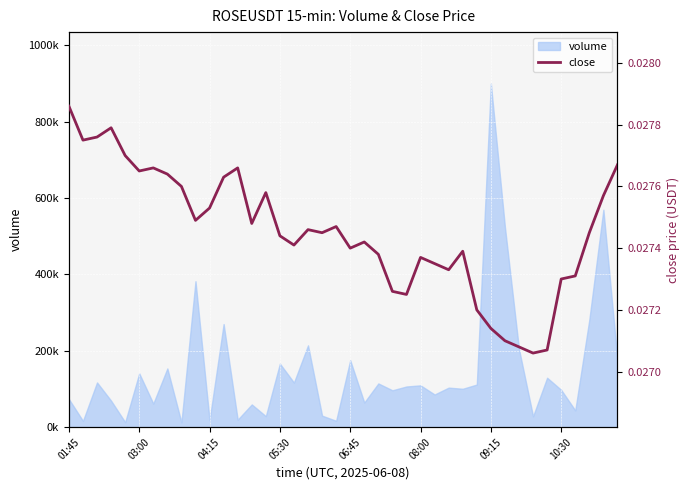

What position from the right is 8?

32